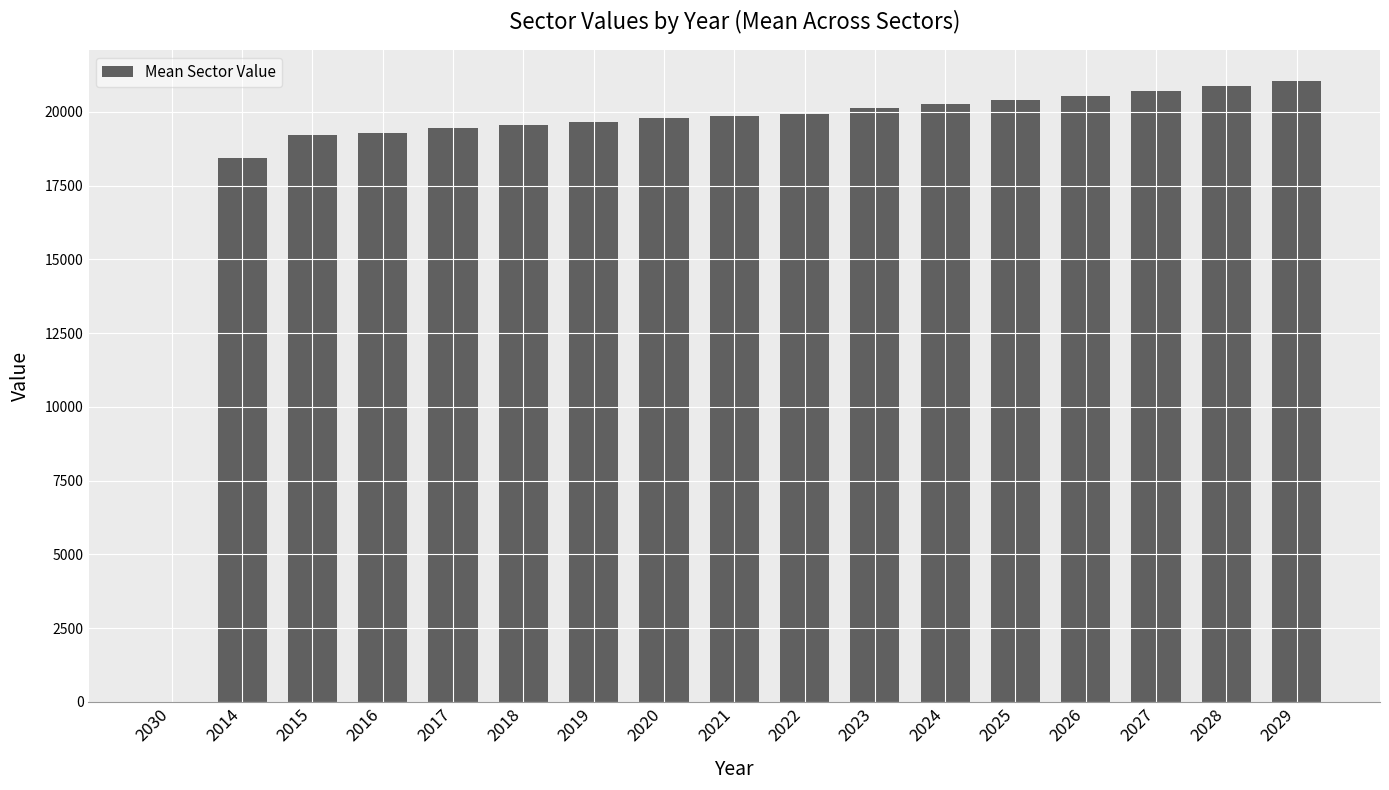

What is the sum of the values at 2025 and 2016?

39670.5